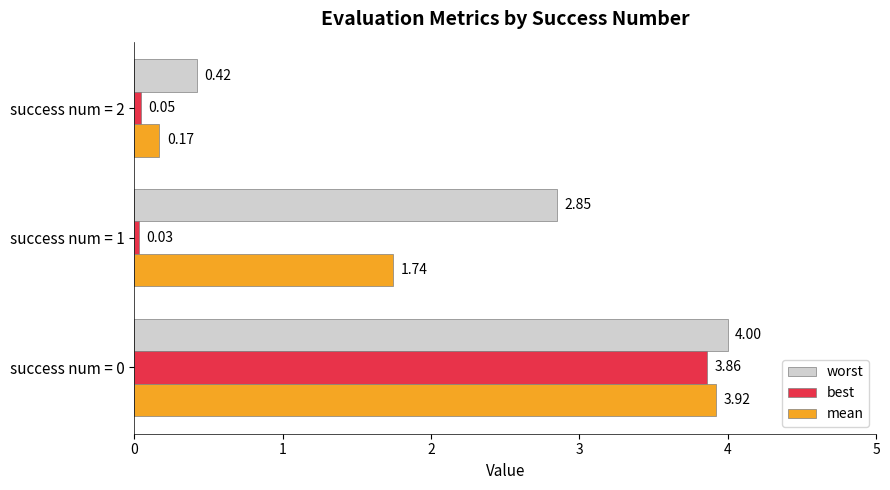

List the series in order of their overall mean, highest first.

worst, mean, best